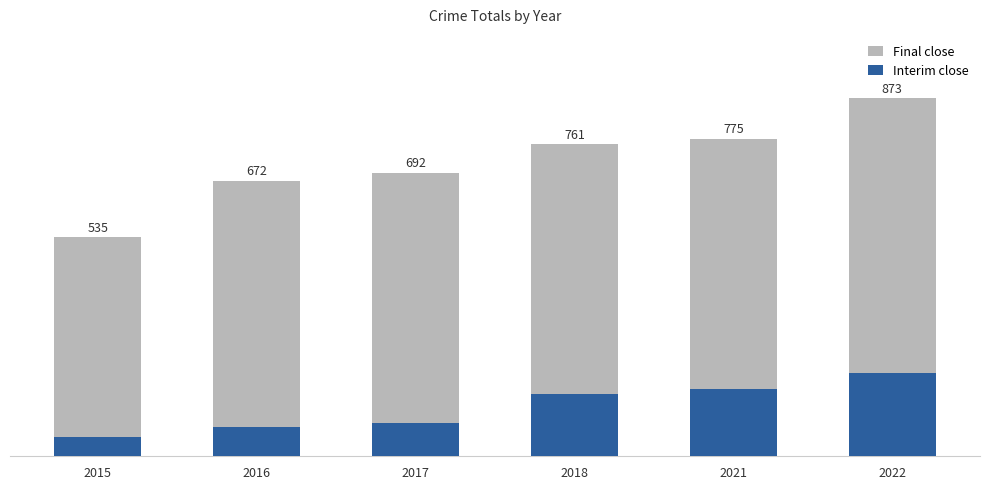

What is the difference between the Interim close values at 2015 and 2017?

36